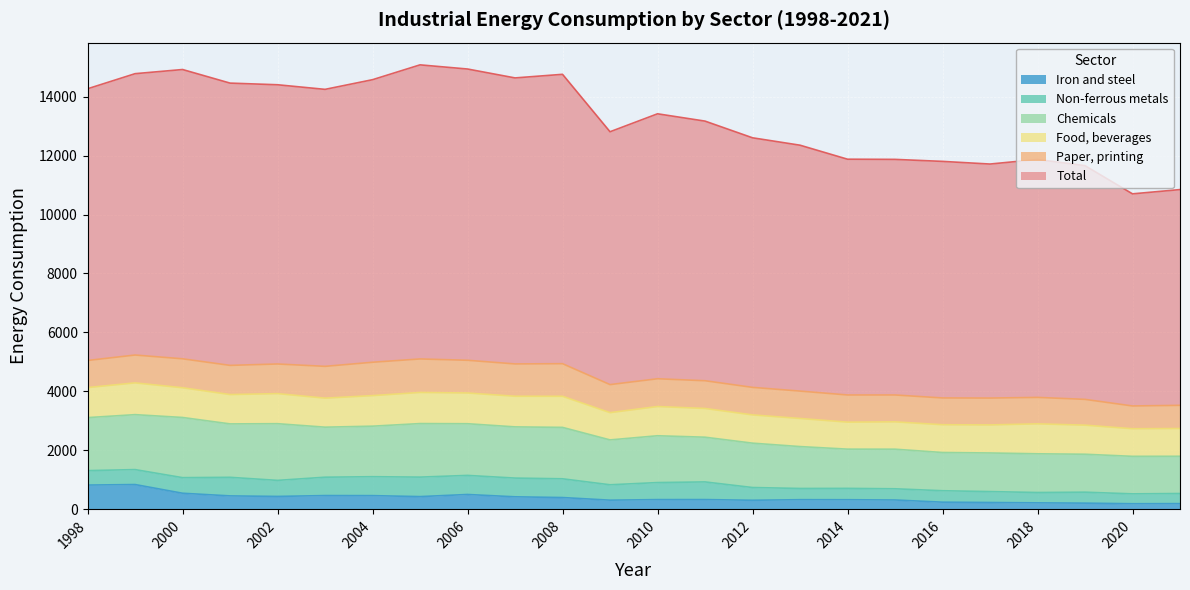

What is the highest value of the Iron and steel series?

841